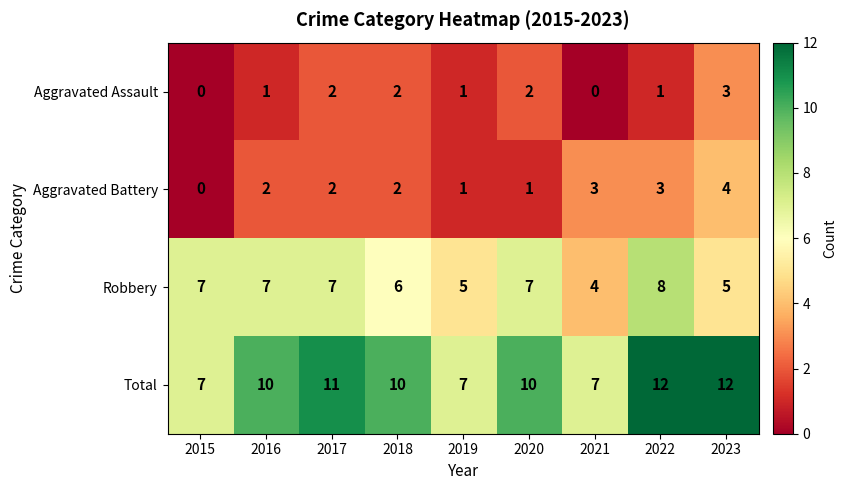

What is the average value of the Robbery series?

6